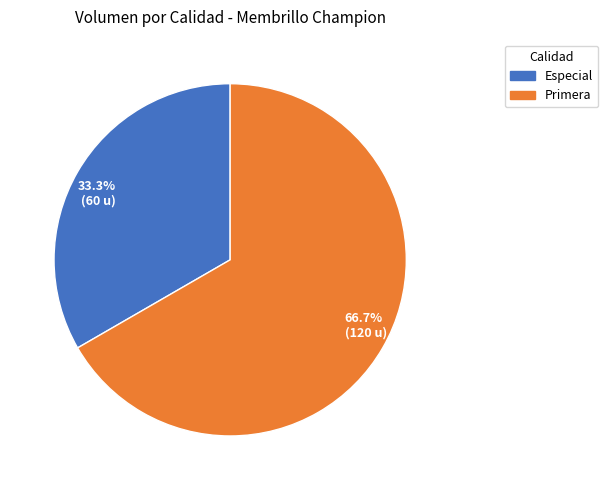

Is there any slice that represents more than half of the pie?

Yes